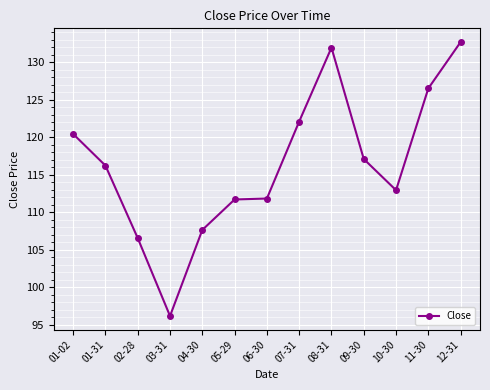

What is the sum of the values at 03-31 and 09-30?

213.3